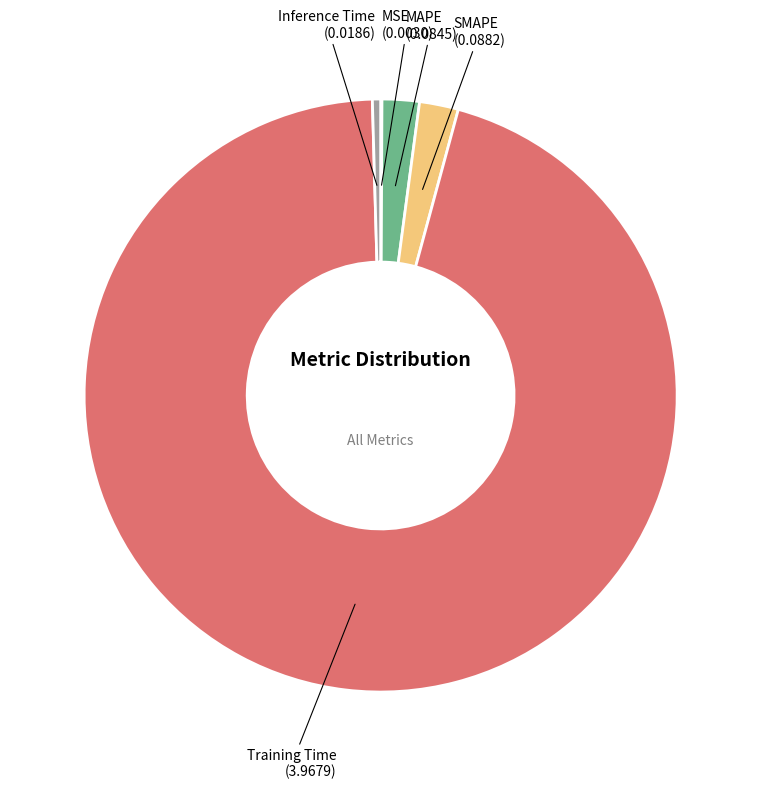

Do Training Time and SMAPE together represent more than half of the pie?

Yes